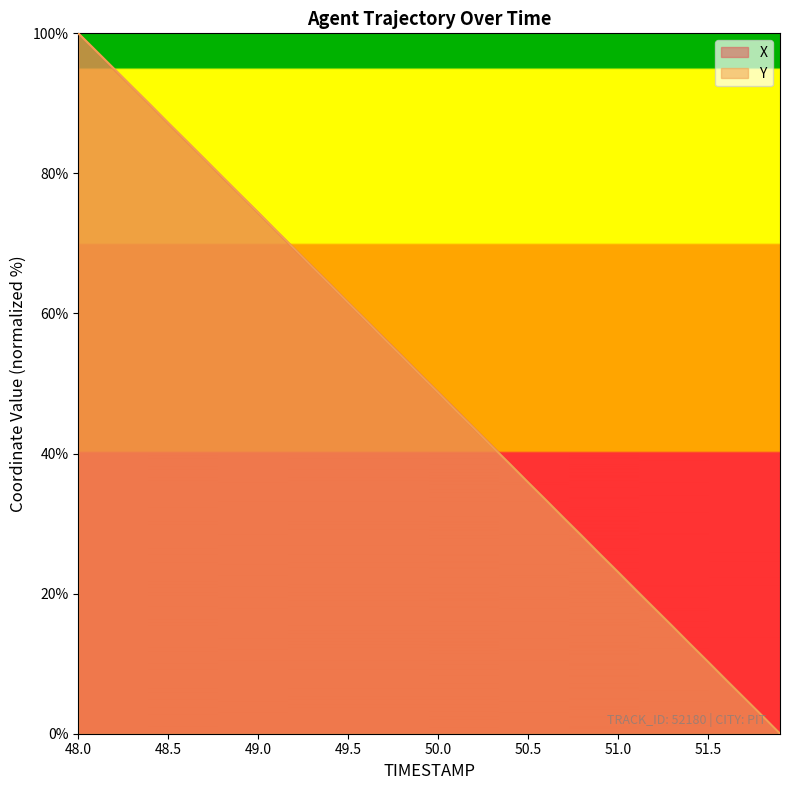

At which category is the sum across all series the highest?

48.0